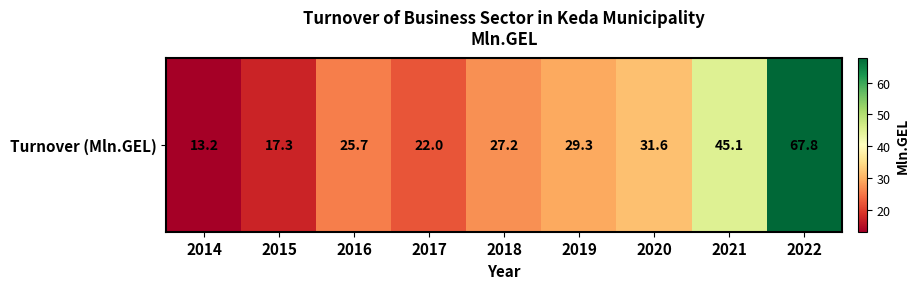

Rank the categories by value from highest to lowest.

2022, 2021, 2020, 2019, 2018, 2016, 2017, 2015, 2014